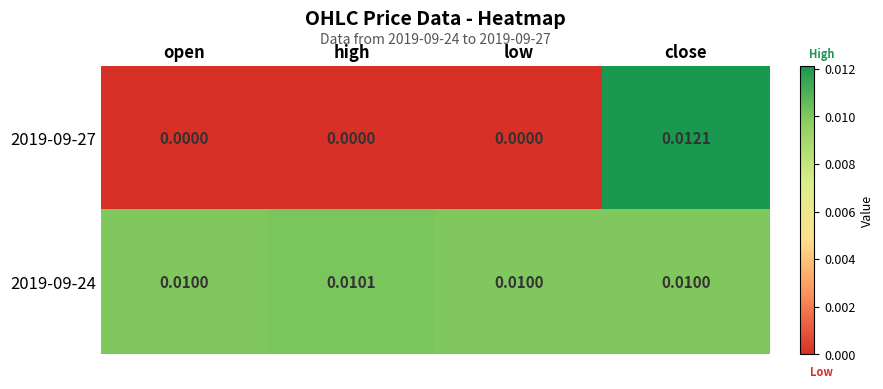

Which category has the highest value across all series?

close